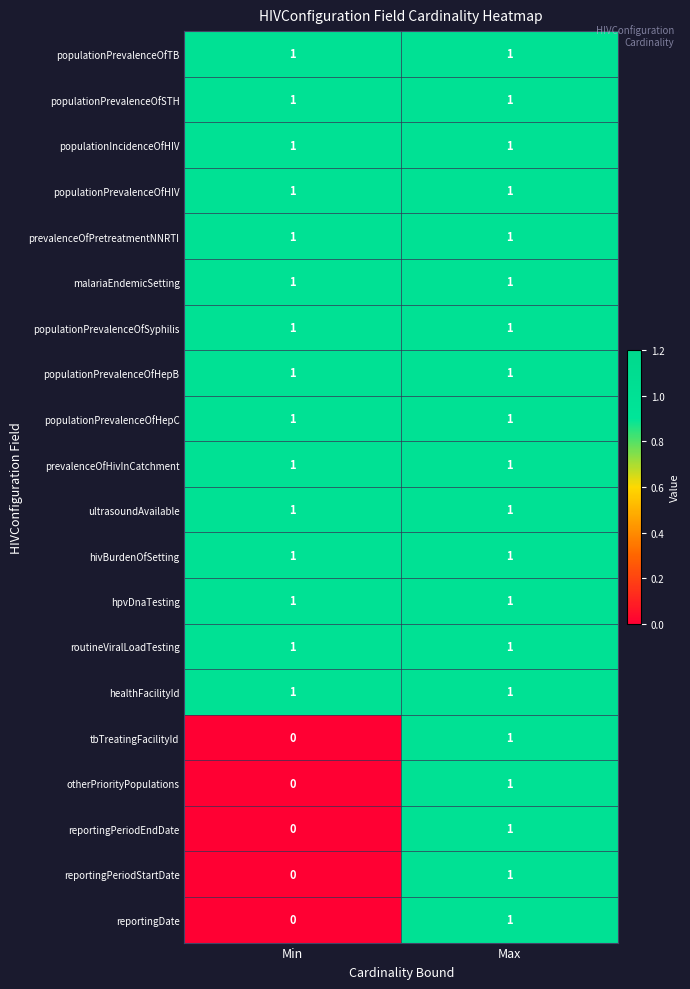

At which category is the sum across all series the highest?

Max